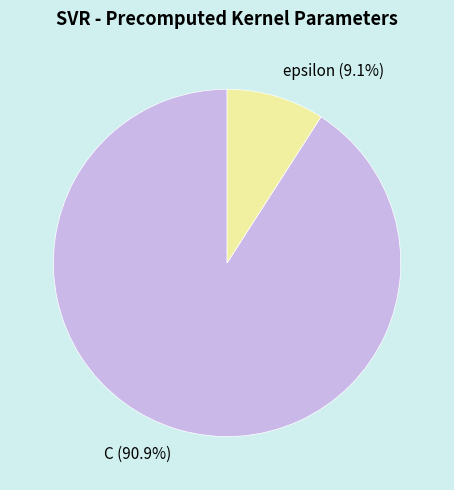

True or false: epsilon accounts for 20% of the total.

False